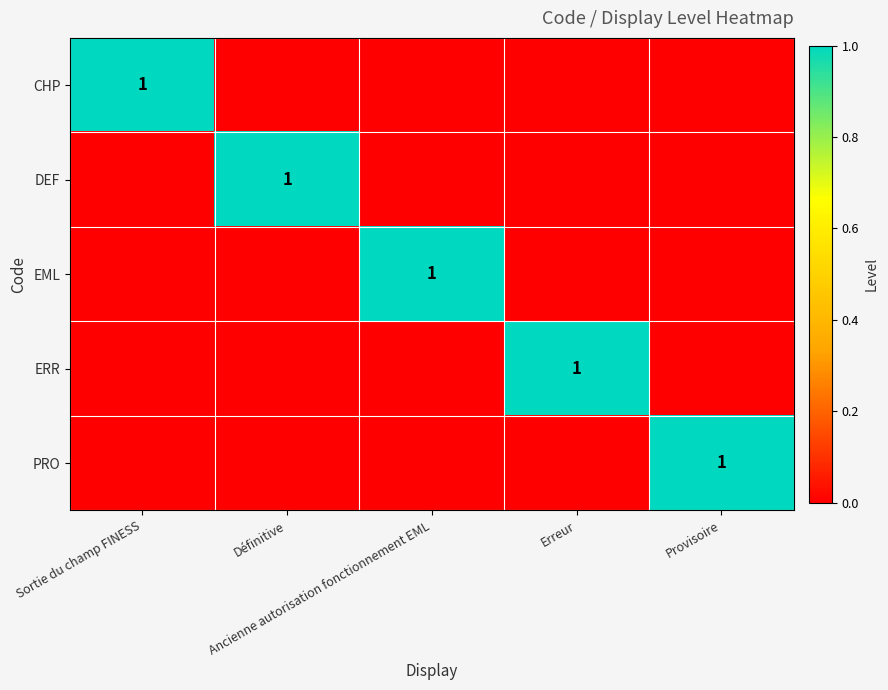

At how many categories does at least one series exceed 0?

5